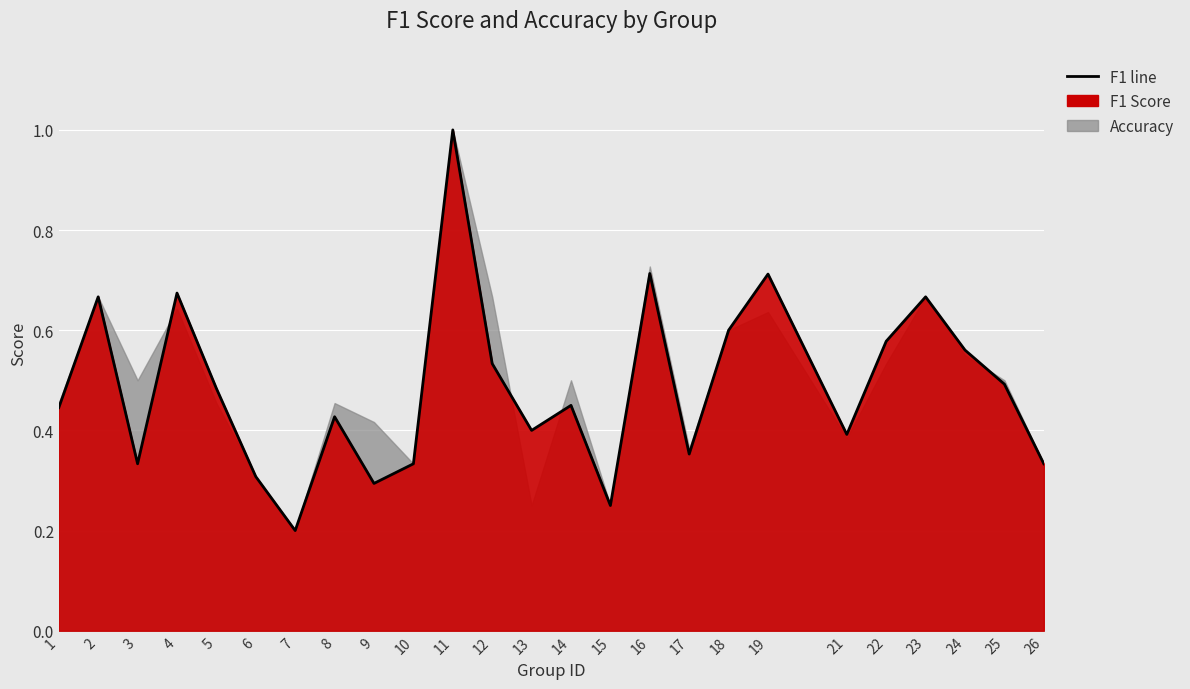

What is the minimum value shown in the chart?

0.2